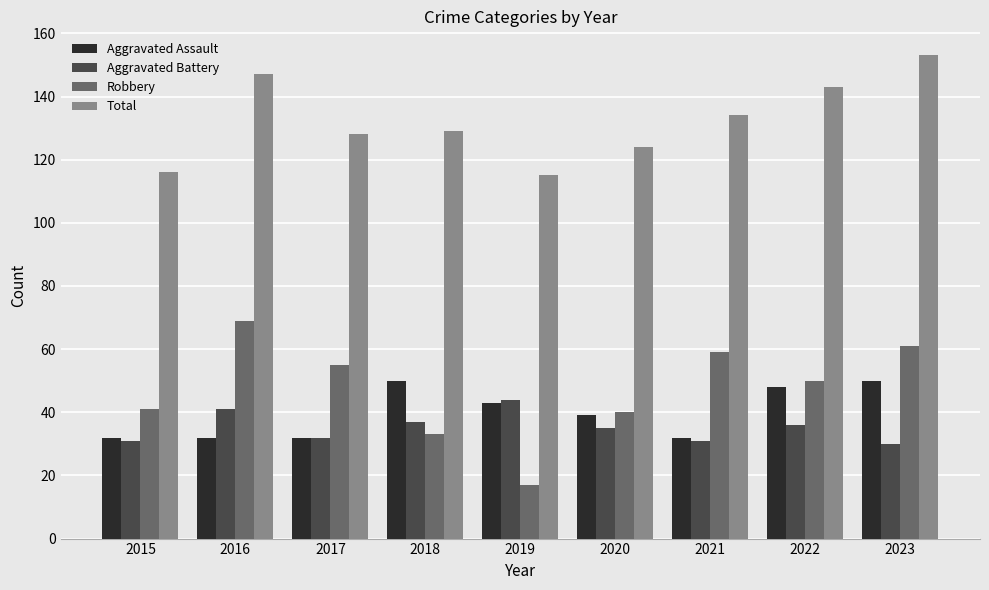

What is the total value across all series at 2015?

220